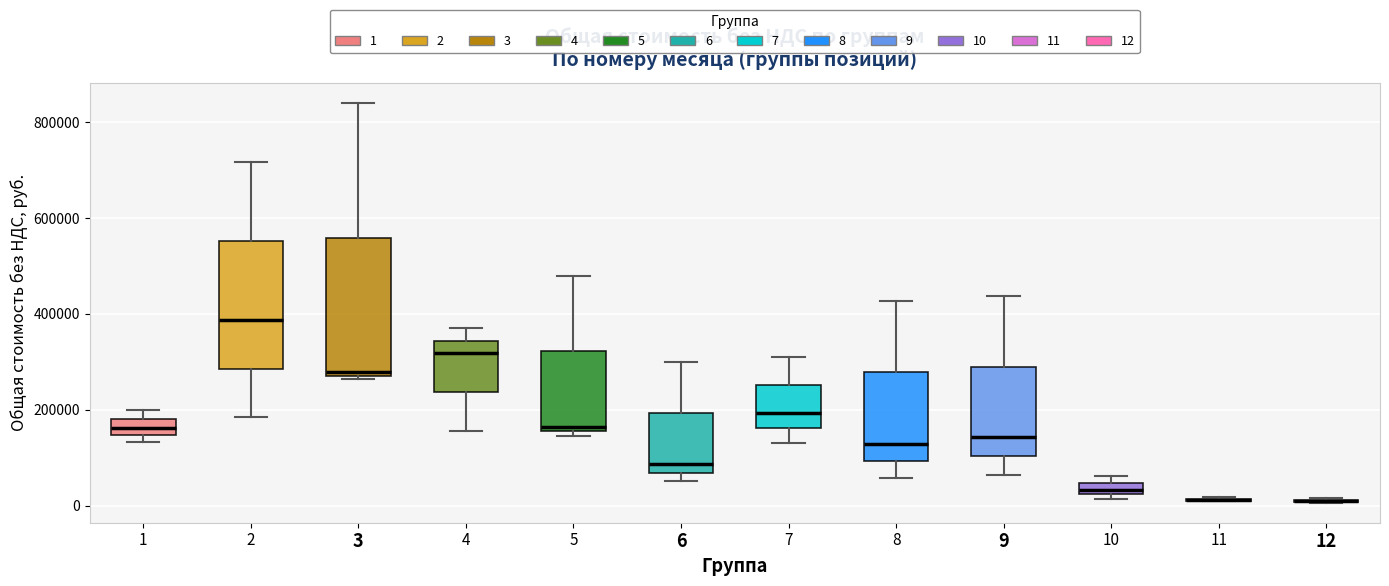

Where is the lower edge of the box at x = 6 on the y-axis? The values are not printed on the chart, so give them approximately, as read against the axis.

60000